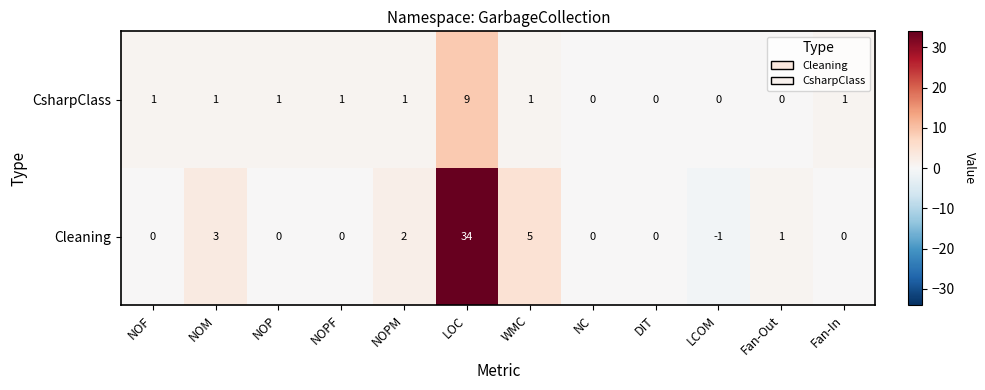

How many data points in Cleaning are less than 0?

1